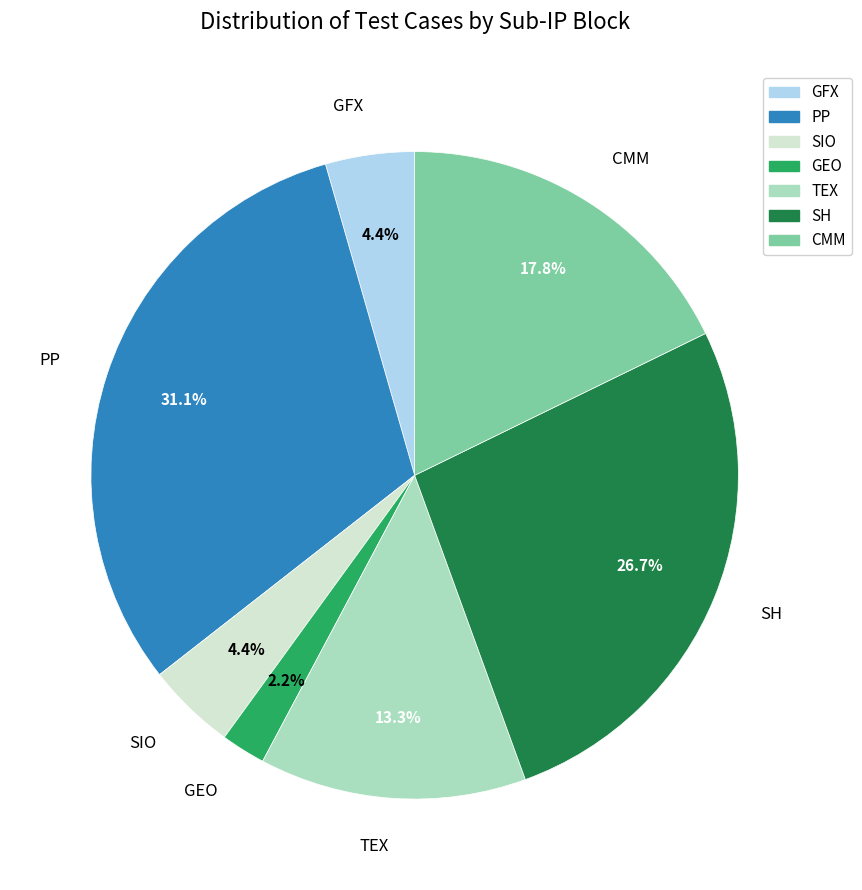

True or false: GFX accounts for 4% of the total.

True